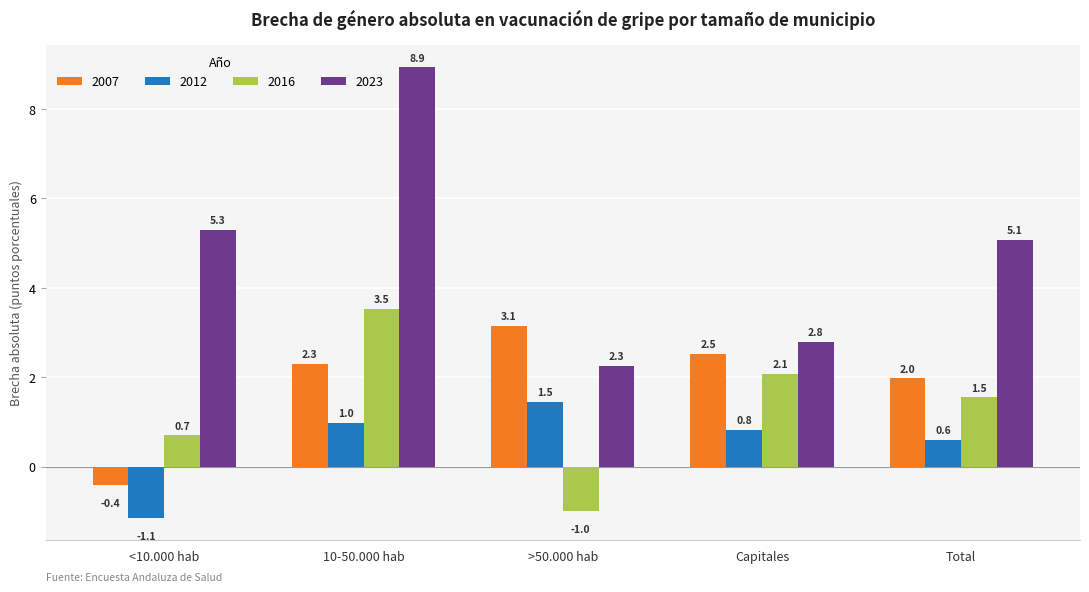

What is the average value of the 2016 series?

1.4